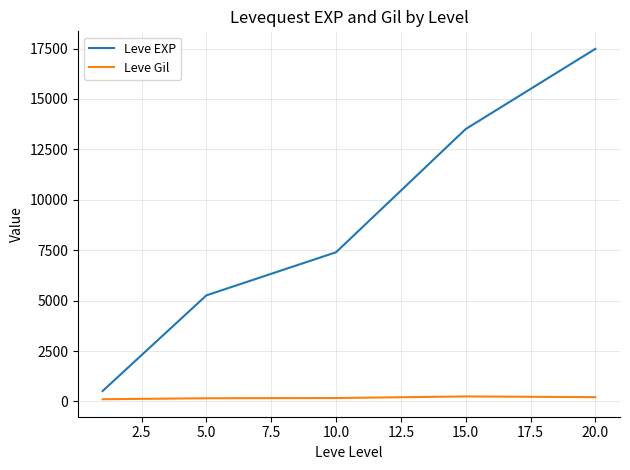

True or false: Leve EXP has more than 1 points higher than both neighbors.

False